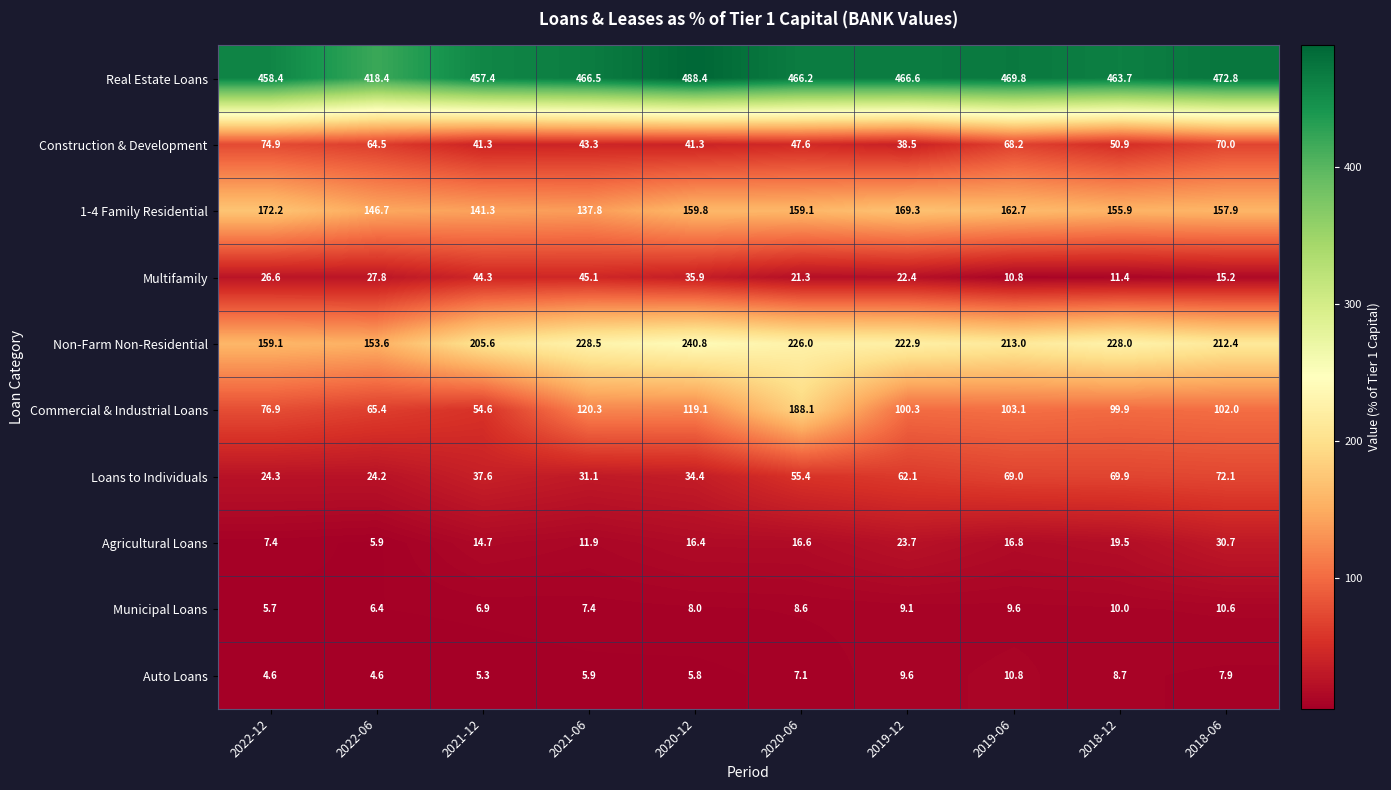

List the series in order of their peak value, highest first.

Real Estate Loans, Non-Farm Non-Residential, Commercial & Industrial Loans, 1-4 Family Residential, Construction & Development, Loans to Individuals, Multifamily, Agricultural Loans, Auto Loans, Municipal Loans